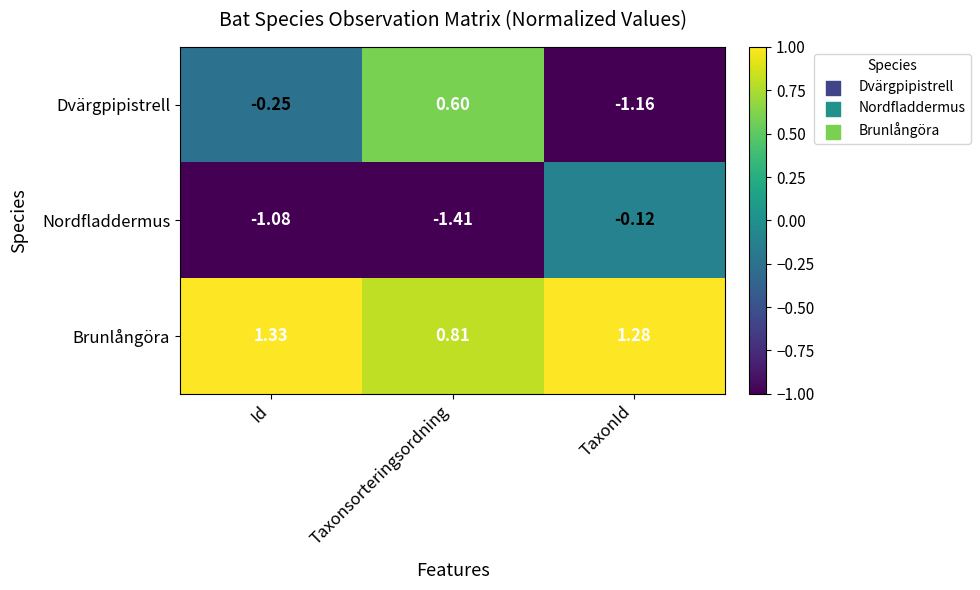

At which category does the chart reach its peak across all series?

Id